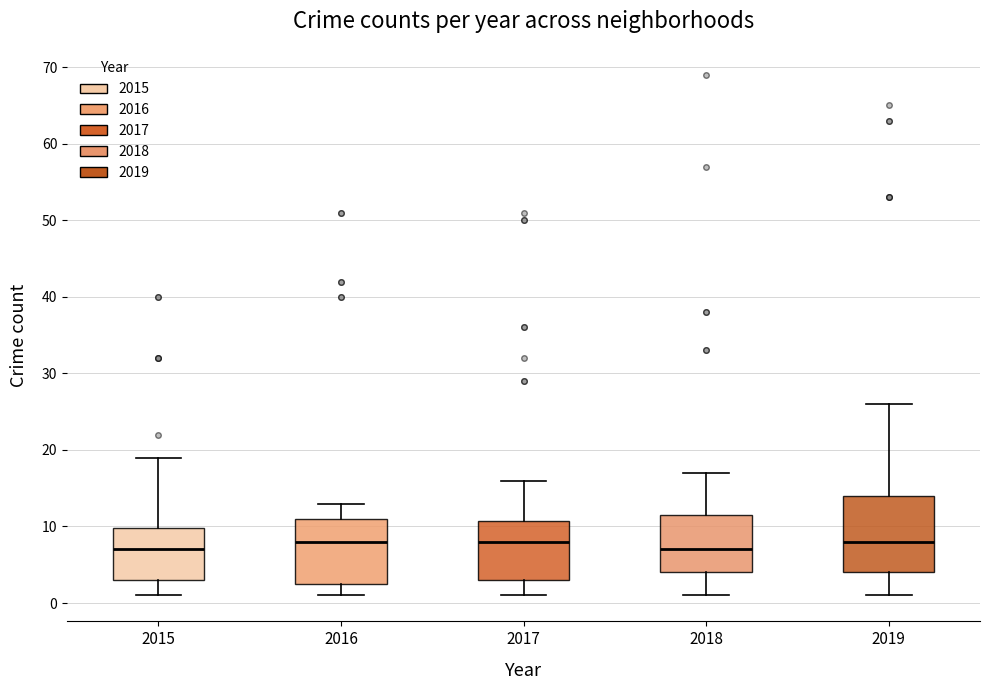

Which box is the tallest, from its lower edge to its upper edge?

2019